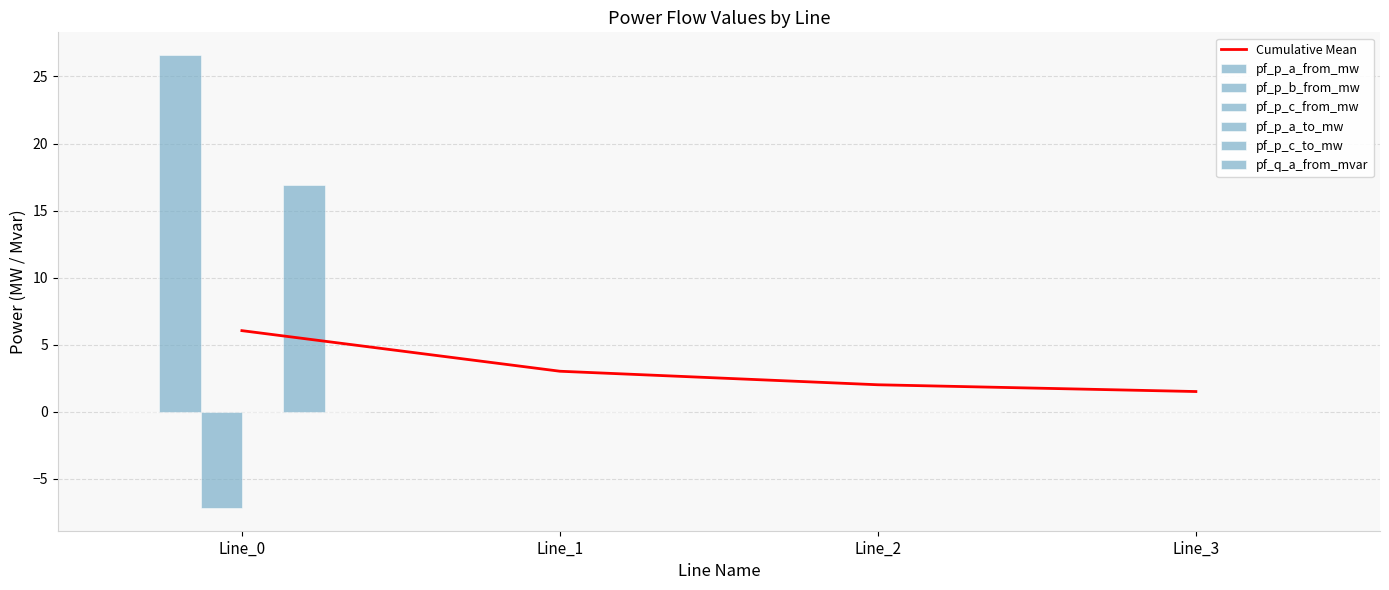

Reading left to right, extract all data points from this chart.

pf_p_b_from_mw: Line_0=16.9	Line_1=0.0	Line_2=0.0	Line_3=0.0
pf_p_c_from_mw: Line_0=26.6	Line_1=-0.0	Line_2=-0.0	Line_3=0.0
pf_p_c_to_mw: Line_0=-7.2	Line_1=0.0	Line_2=-0.0	Line_3=-0.0